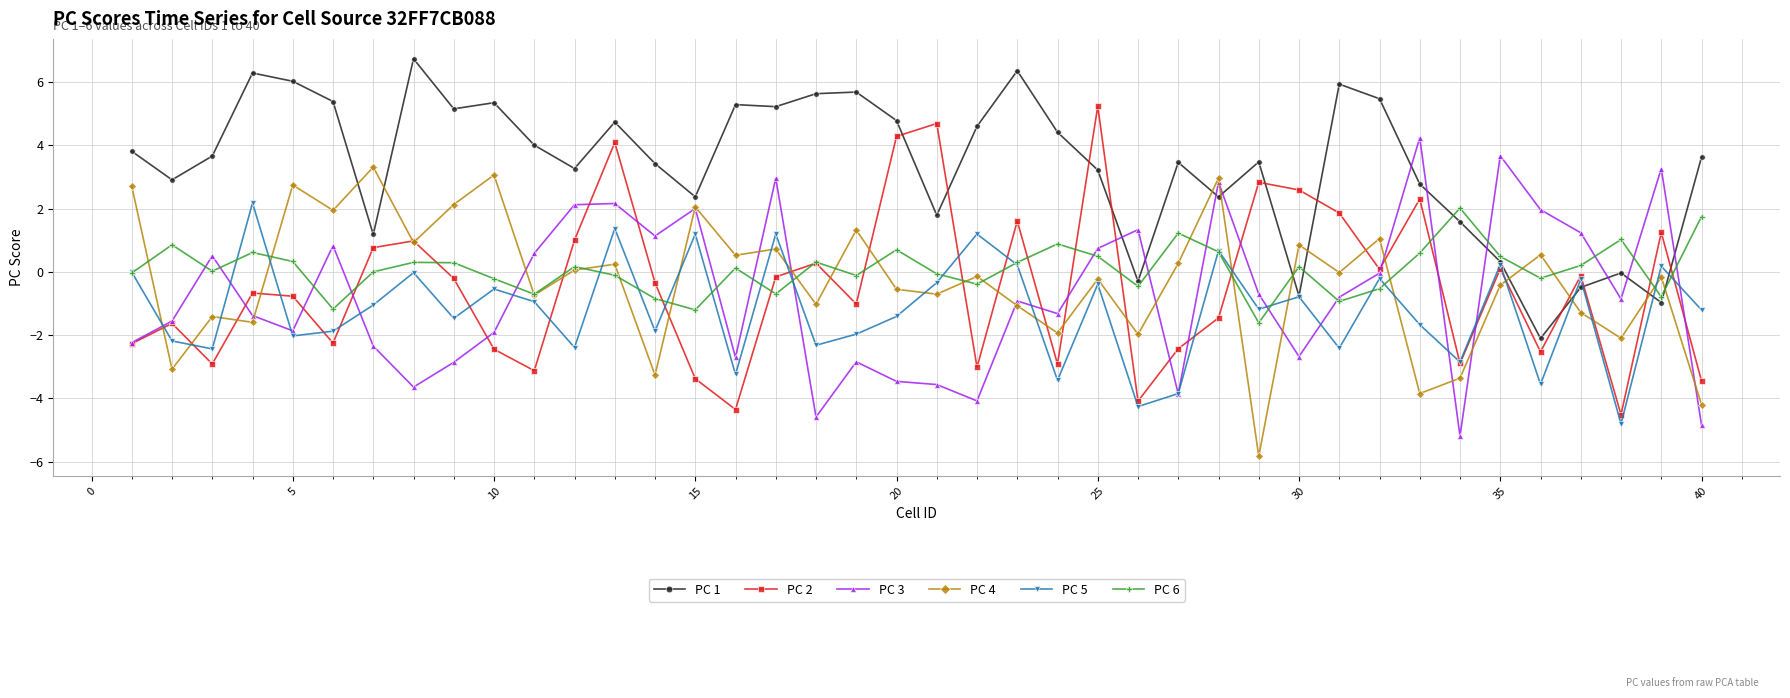

What is the maximum value for PC 2?

5.2